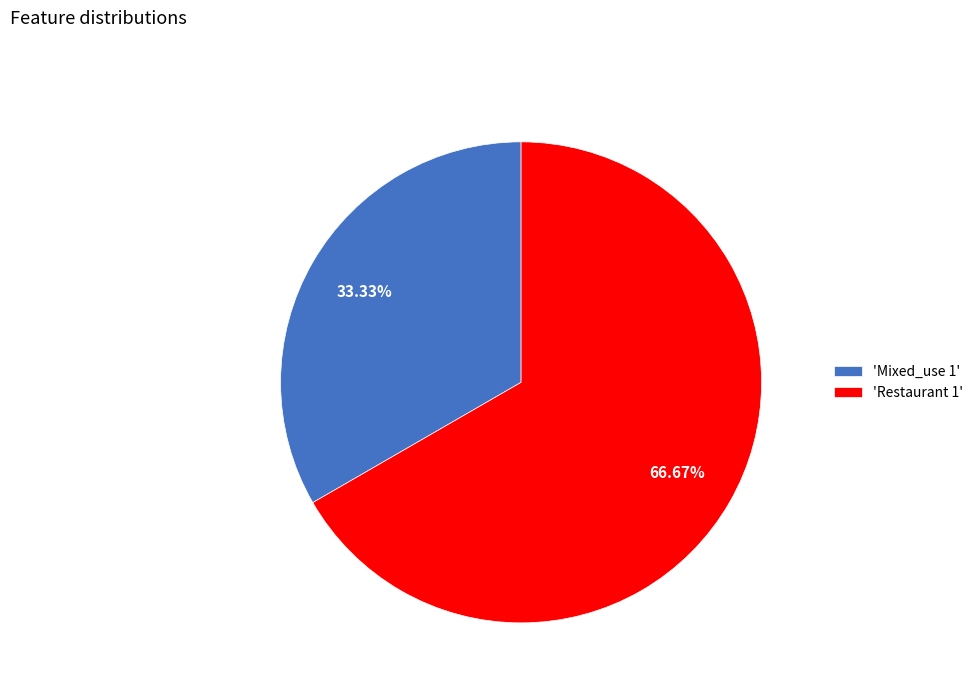

Approximately how many times larger is the value at 'Restaurant 1' compared to 'Mixed_use 1'?

2.0